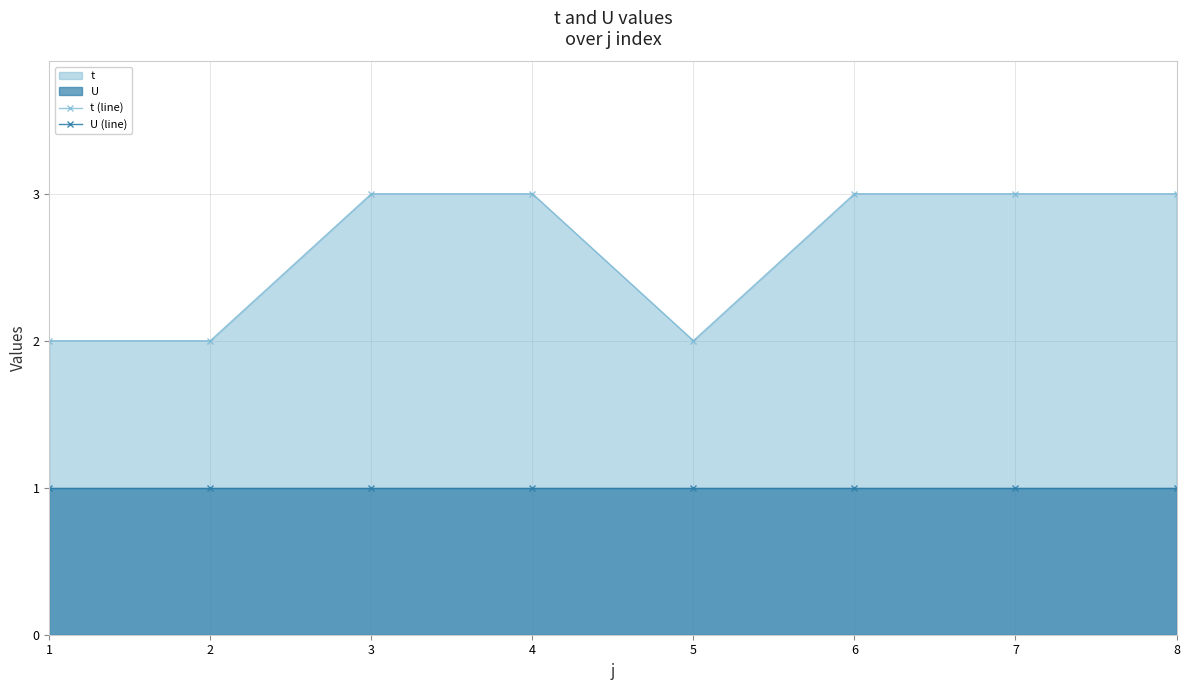

What is the minimum value for t (line)?

2